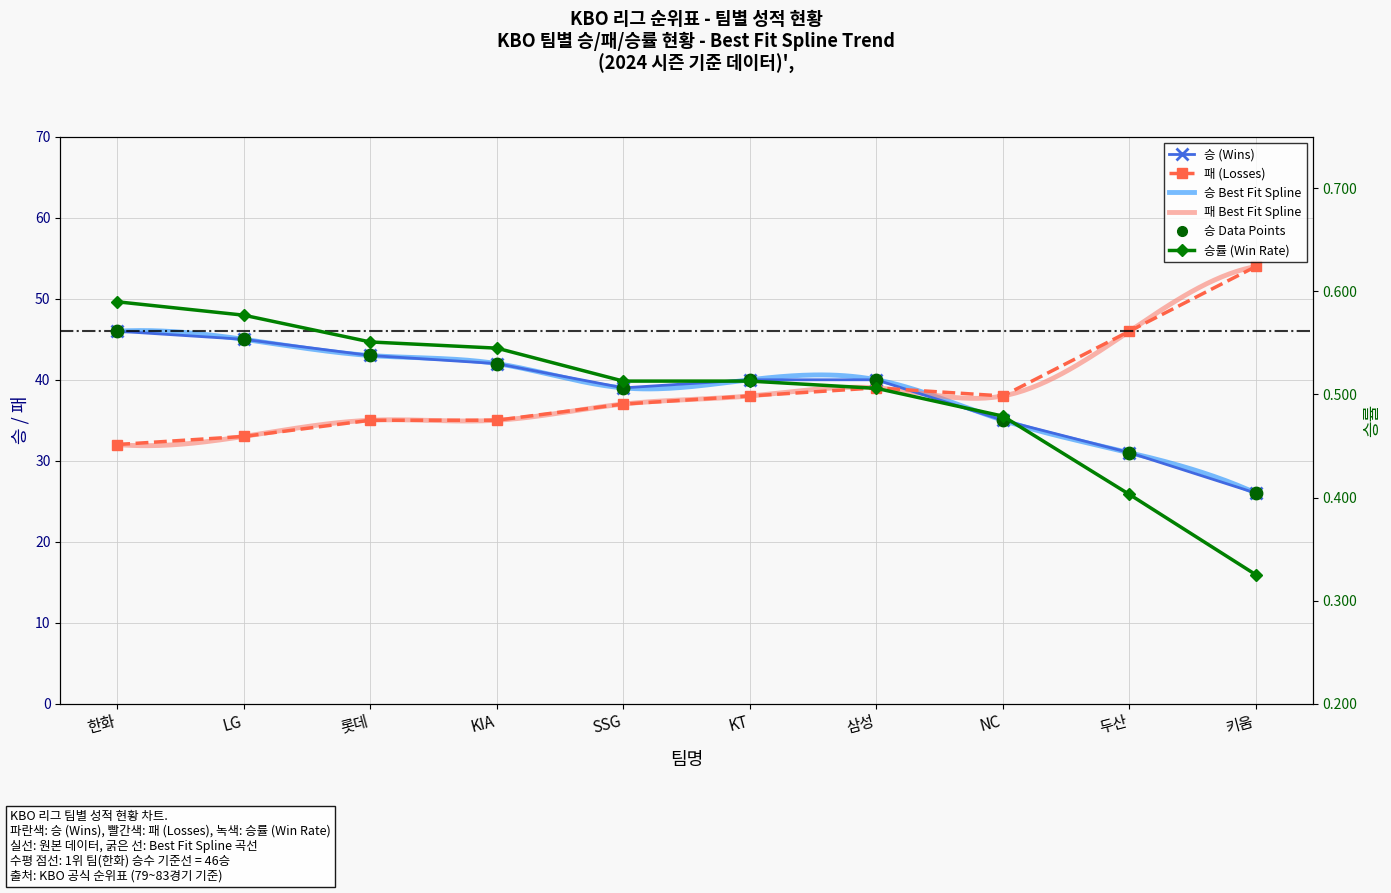

Which series has the largest Y range (max minus min)?

패